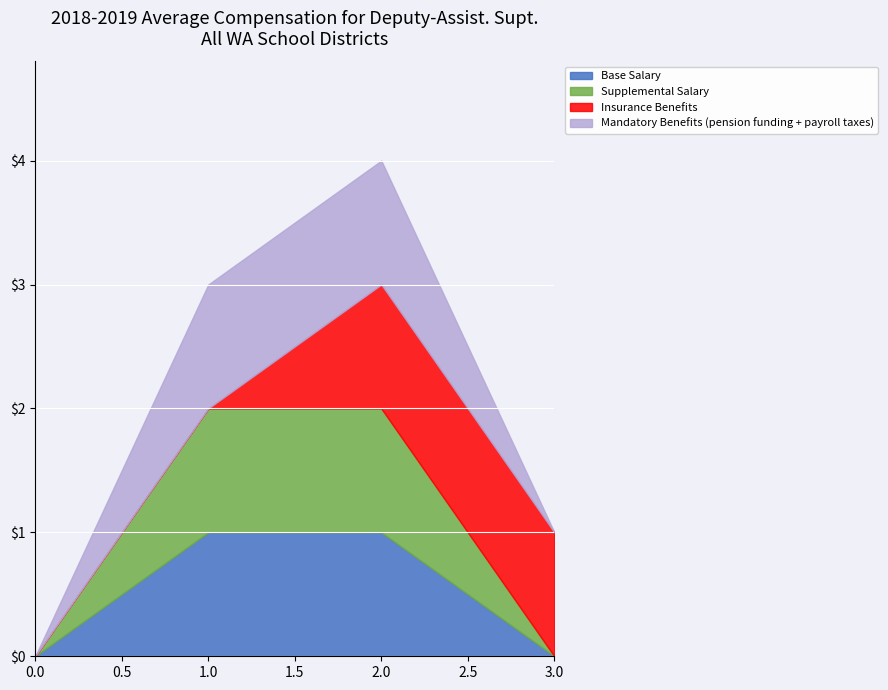

How many values in Supplemental Salary are above zero?

2